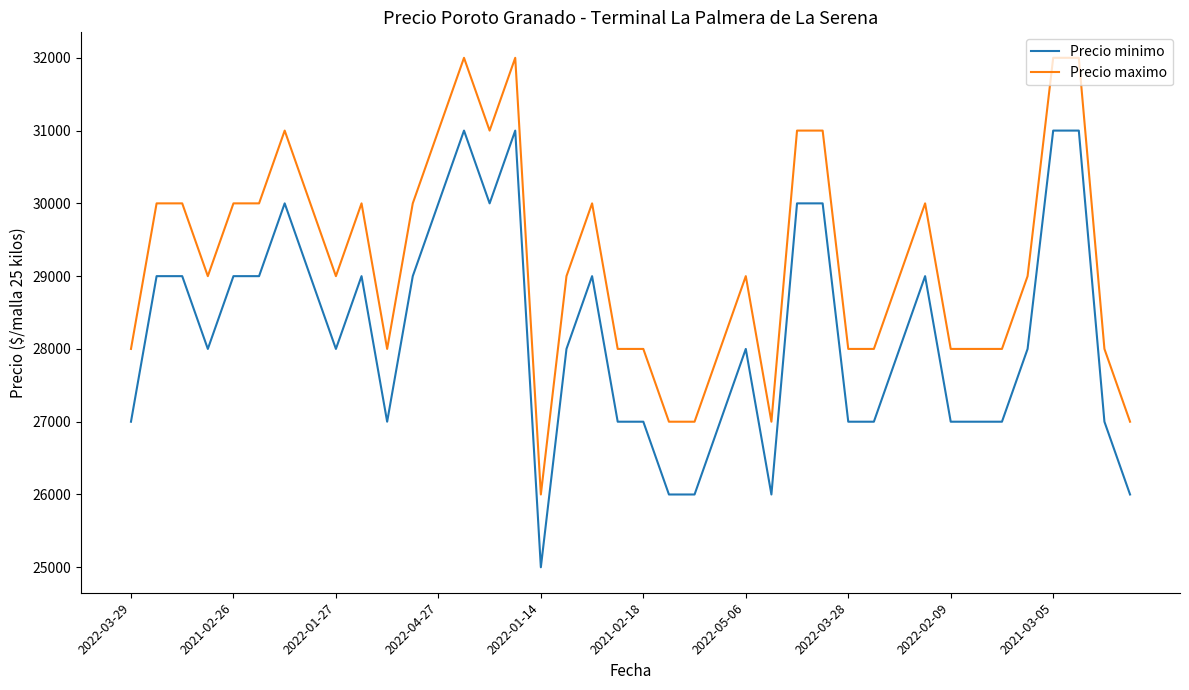

What is the difference between the maximum and minimum values in the Precio maximo series?

6000